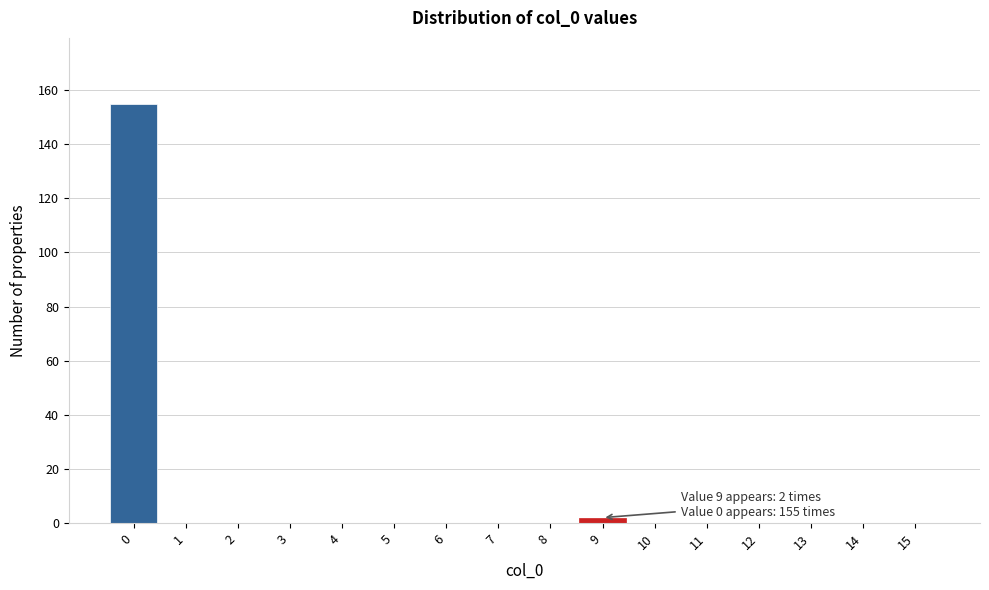

Reading left to right, extract all data points from this chart.

0=155	1=0	2=0	3=0	4=0	5=0	6=0	7=0	8=0	9=2	10=0	11=0	12=0	13=0	14=0	15=0